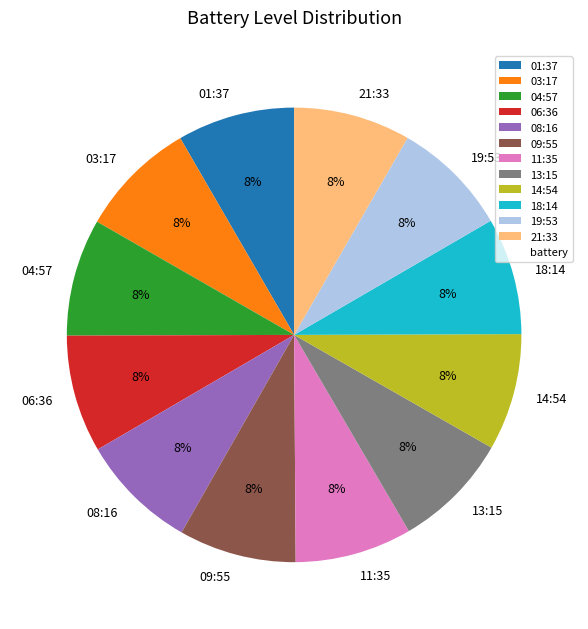

To the nearest percent, what is the average slice percentage?

8%